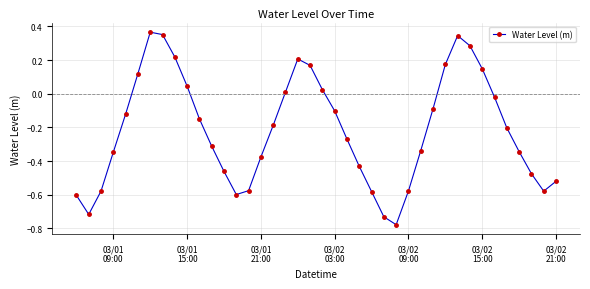

How many interior local valleys (lower than both neighbors) does the data have?

4